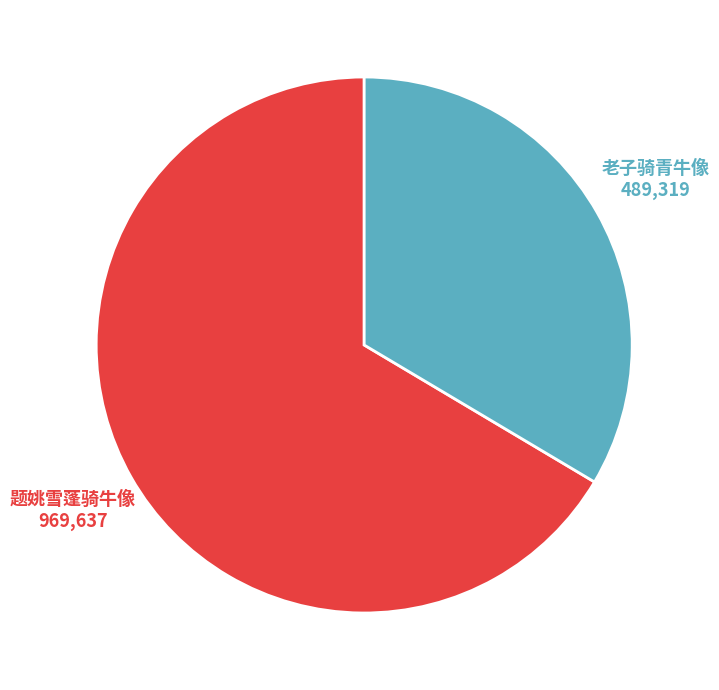

Is there a majority slice in this chart?

Yes